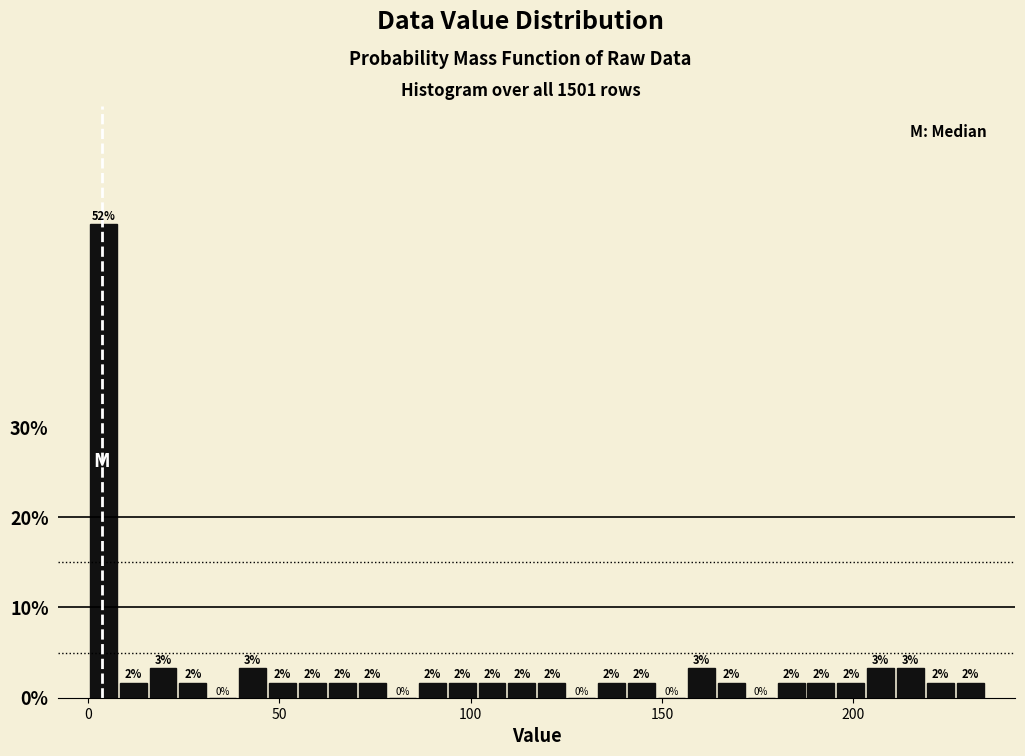

Read against the x-axis, roughly where is the centre of the tallest bar?

5